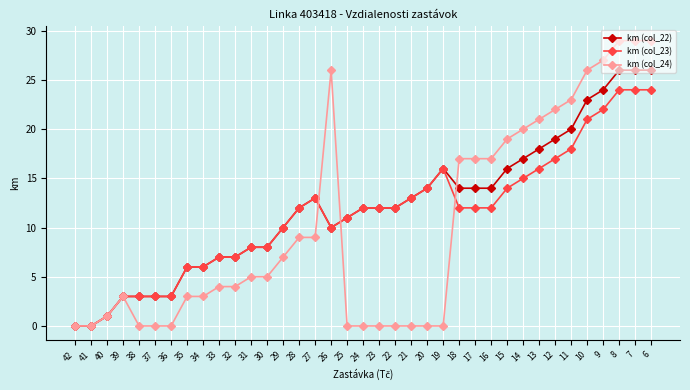

Is it true that km (col_23) equals 5 at 28?

False